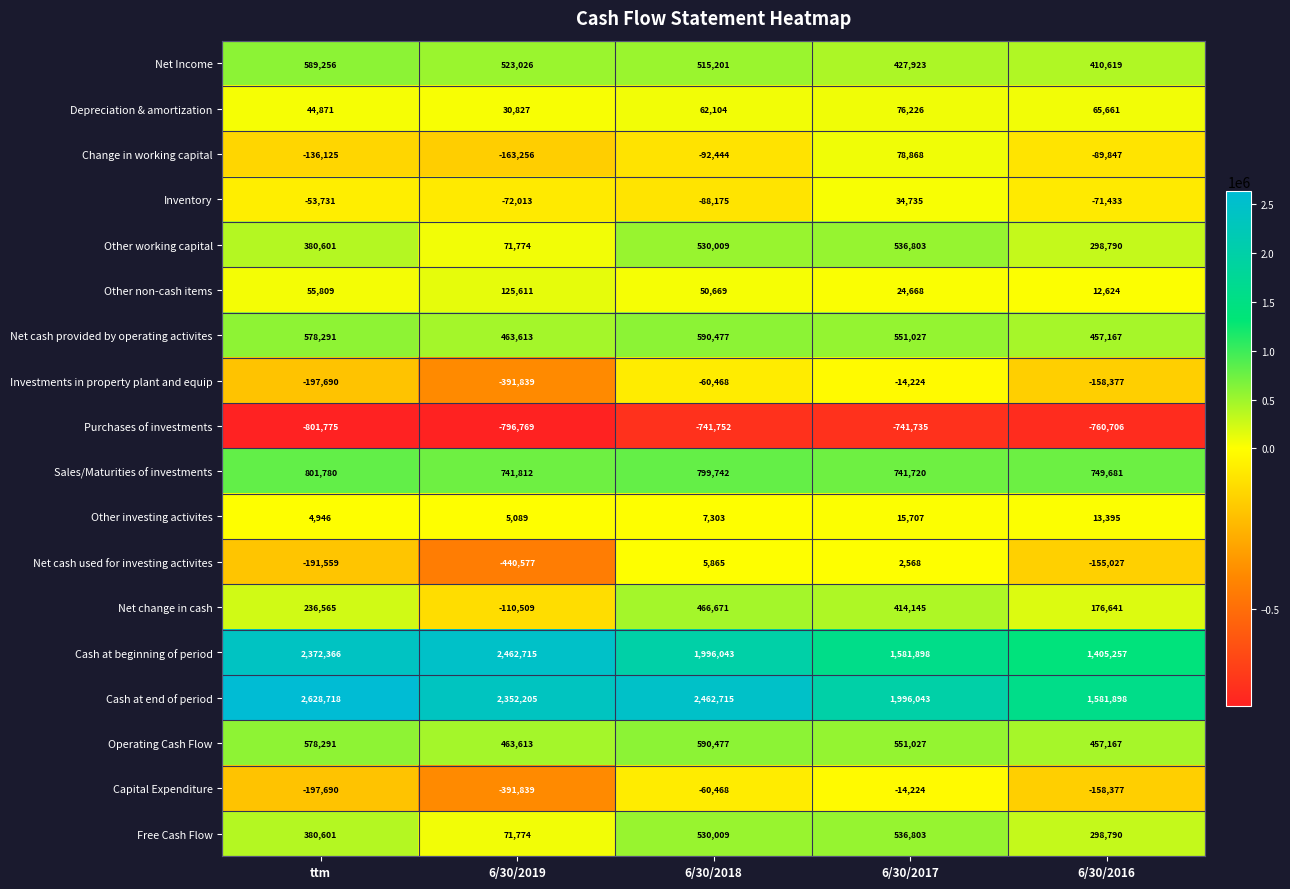

At which label is Investments in property plant and equip closest to -203031?

ttm